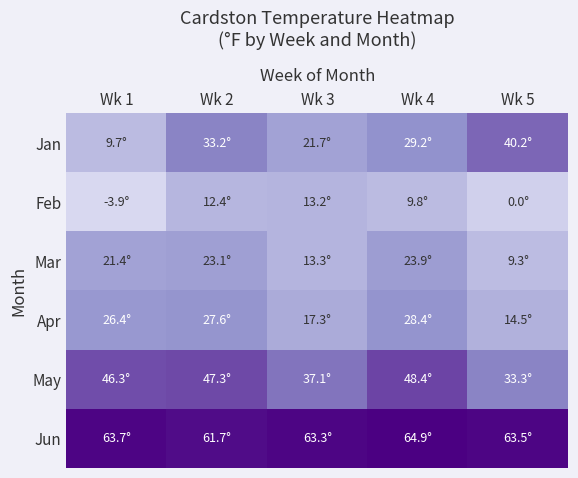

Which series has the largest total across all categories?

Jun